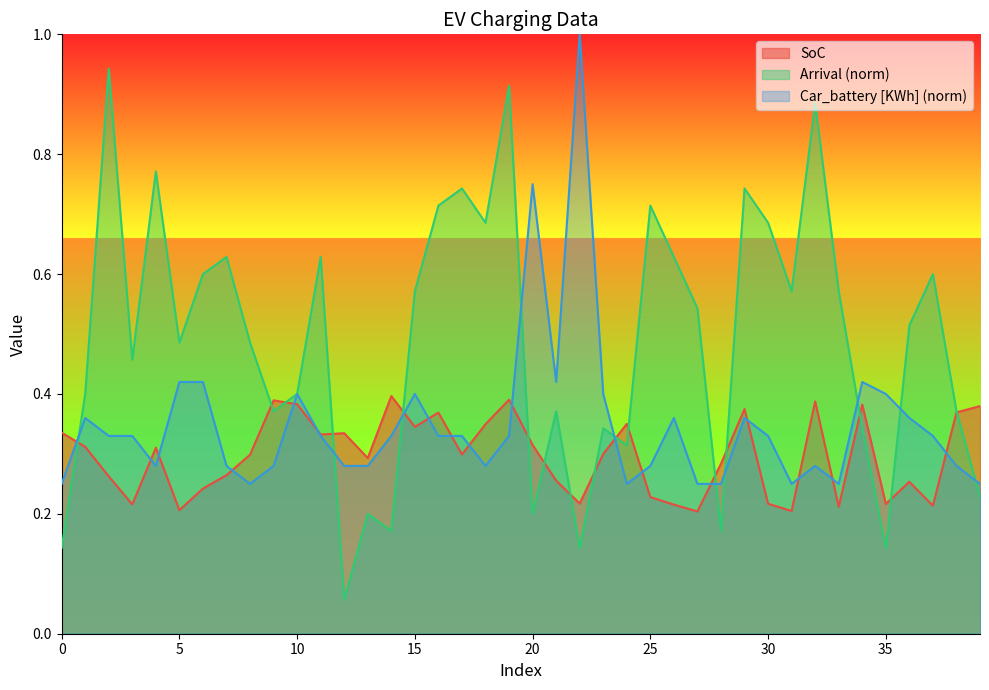

What is the difference between the highest and lowest values at 8?

0.2